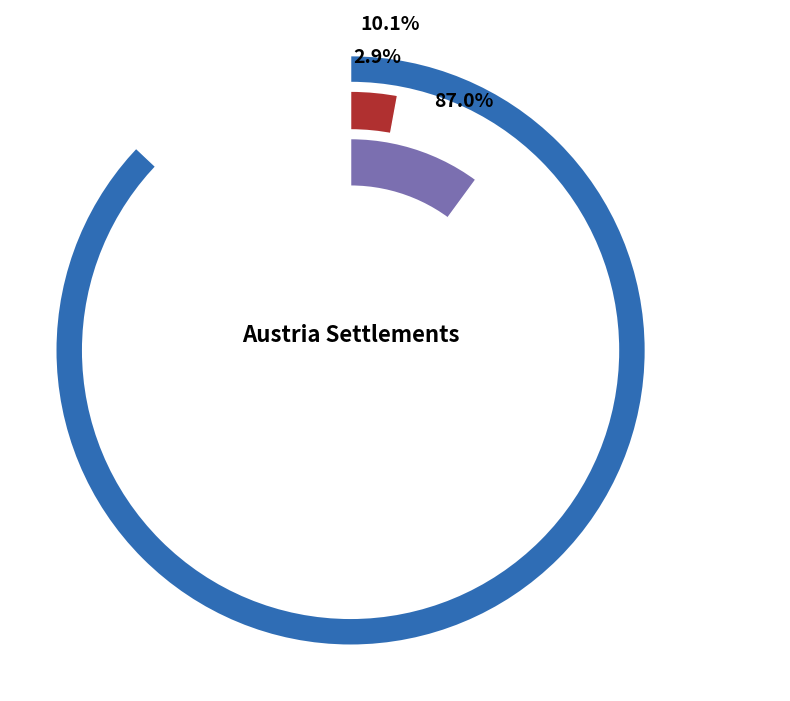

To the nearest percent, what portion does Sparberegg represent?

10%